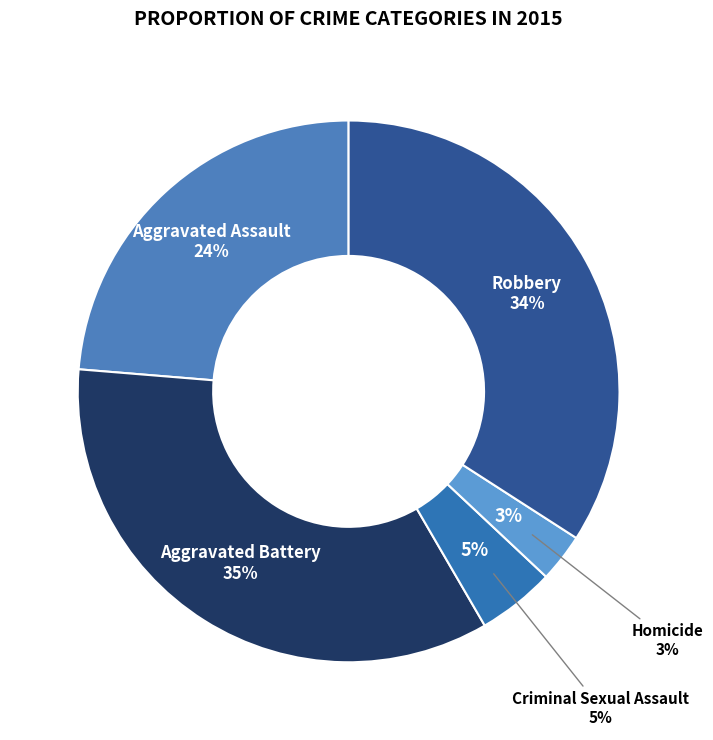

What is the smallest slice in the pie chart?

Homicide